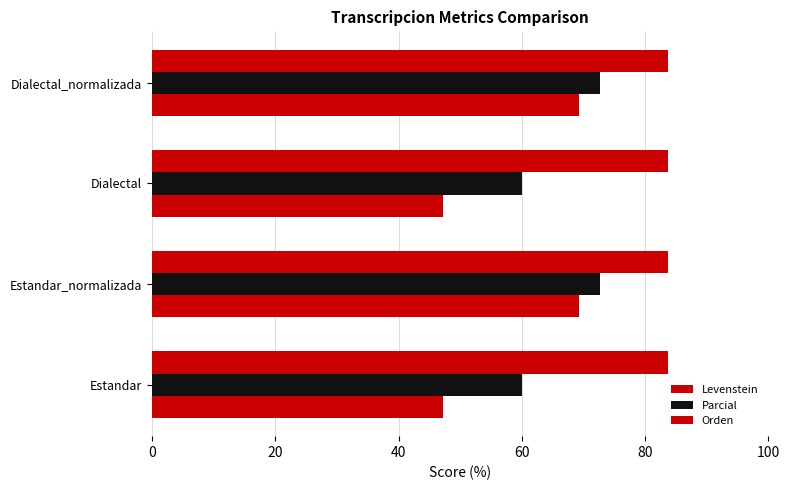

What is the difference between the maximum and minimum values in the Levenstein series?

22.0